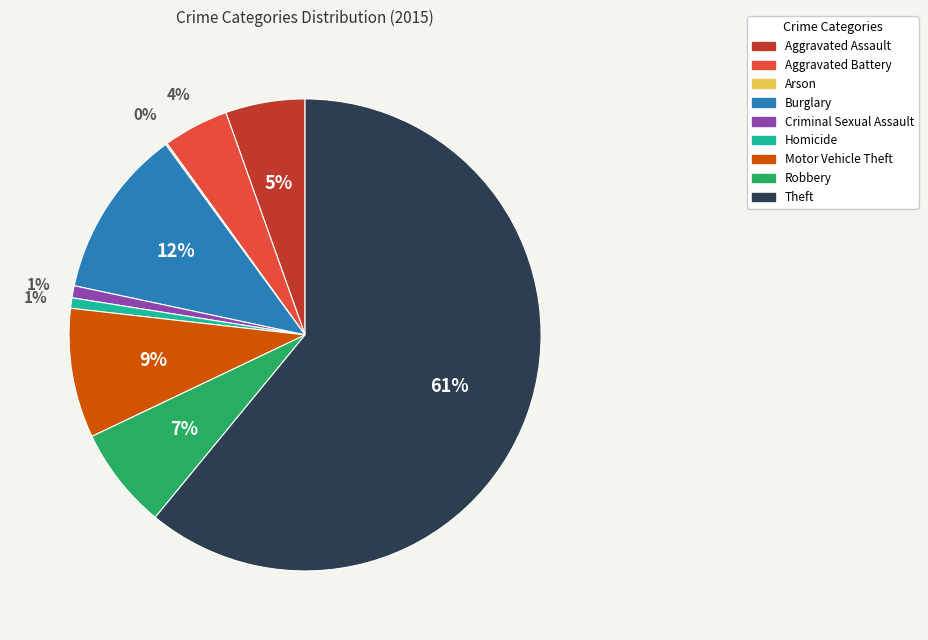

Is the sum of Theft and Homicide greater than half?

Yes